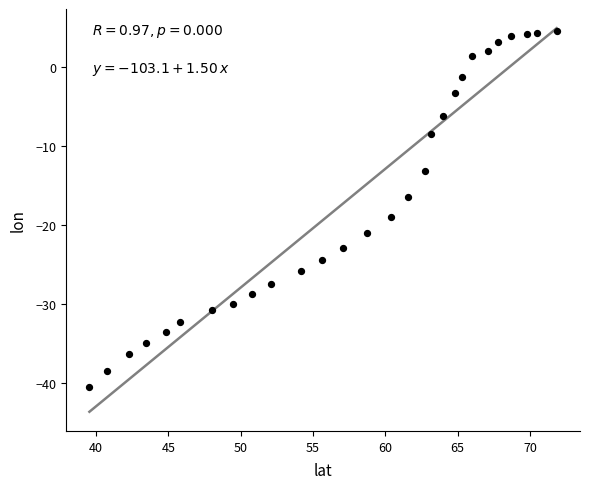

What is the range of Y values (max minus min)?

45.1